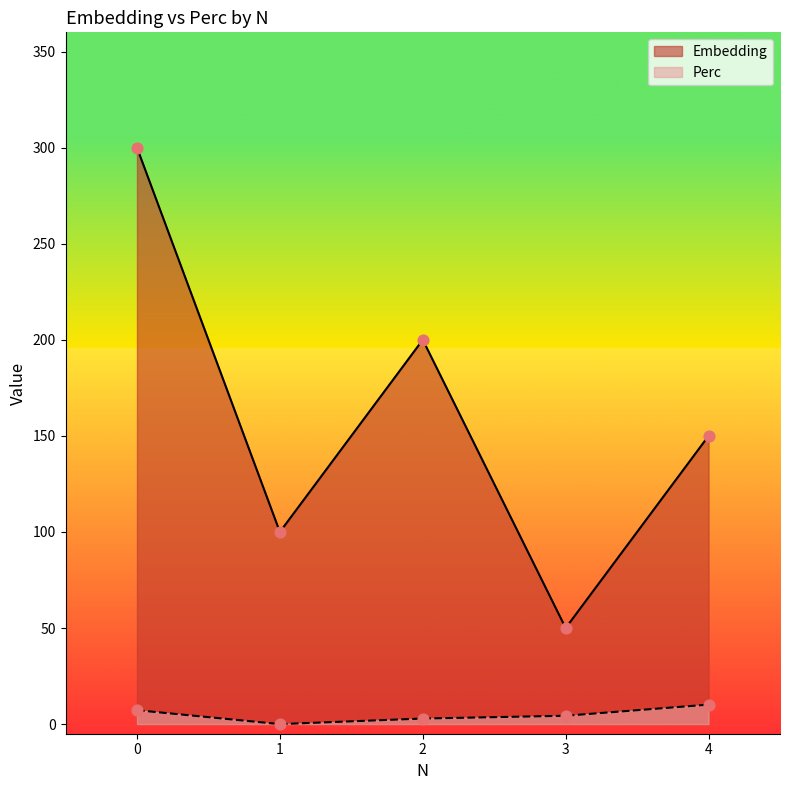

Which series reaches the maximum Y coordinate?

Embedding